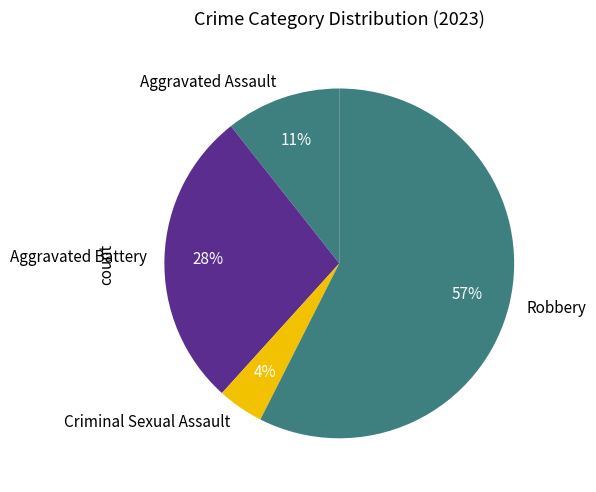

Combined, do Aggravated Battery and Criminal Sexual Assault account for over 50%?

No